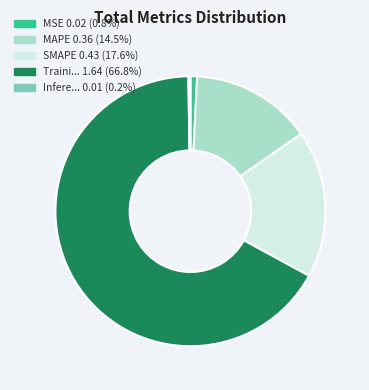

Is there any slice that represents more than half of the pie?

Yes